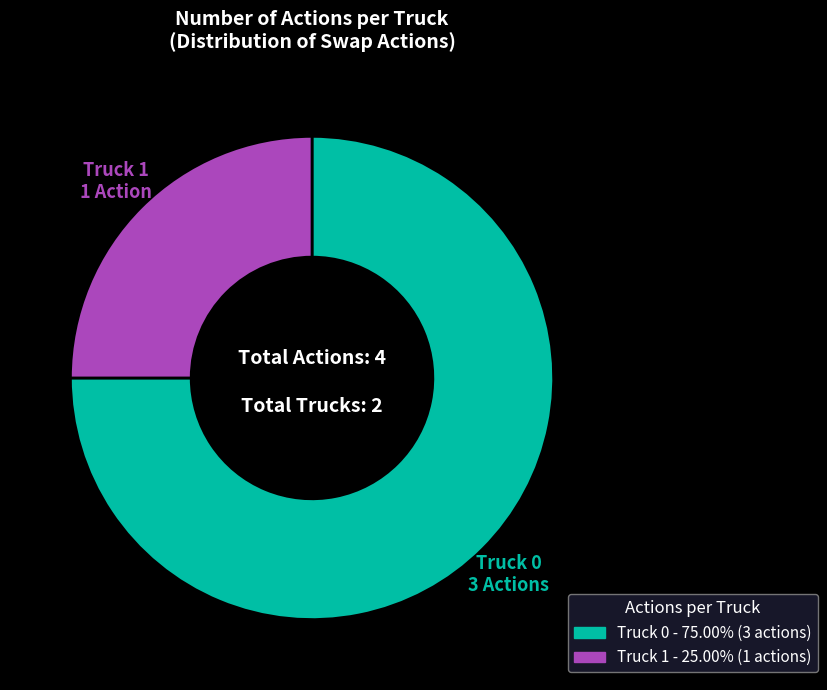

Which has a higher value, Truck 1 or Truck 0?

Truck 0